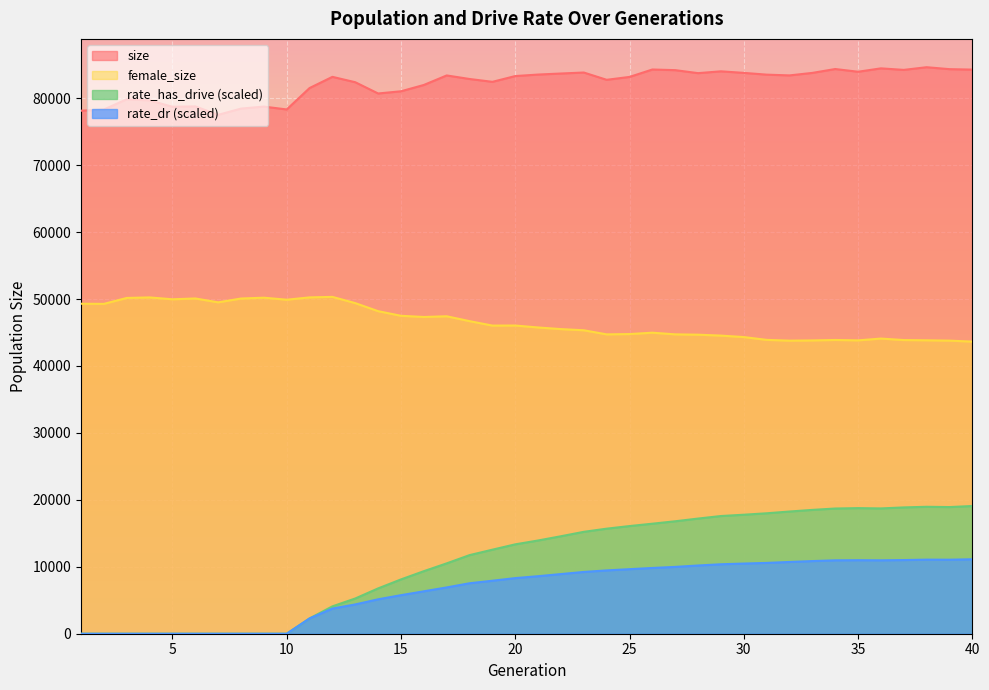

True or false: rate_dr has a value of 9983.5 at 27.

True